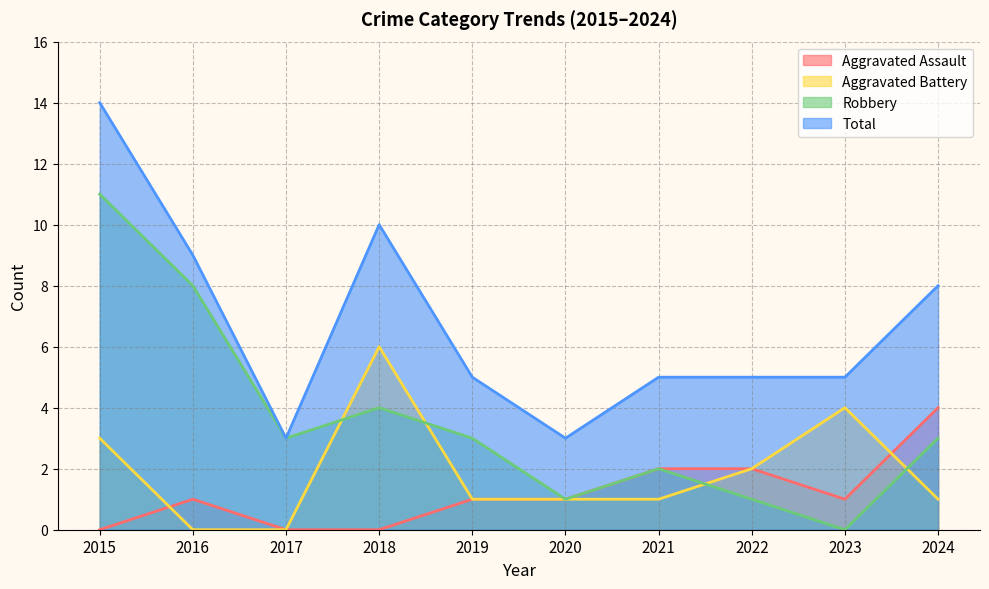

Does the chart display data point markers on the line(s)?

No